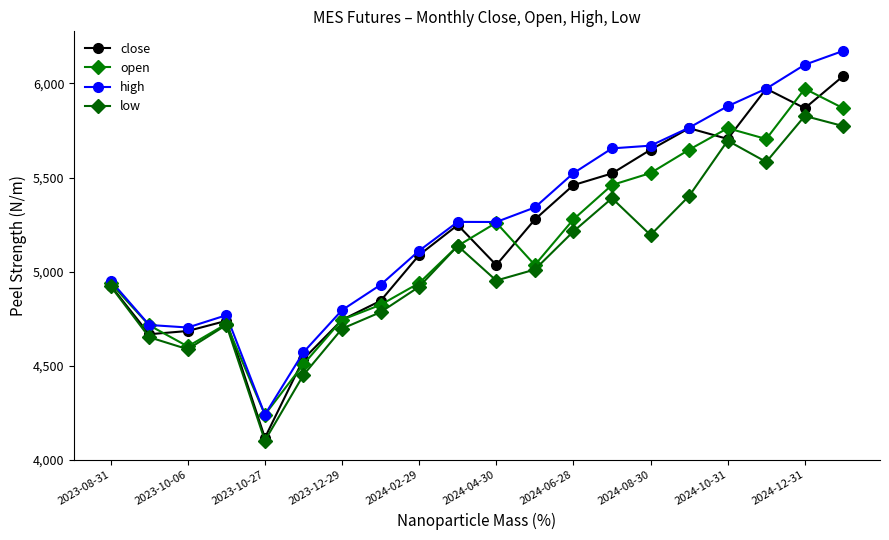

Which label corresponds to the smallest value in the chart?

2023-10-27